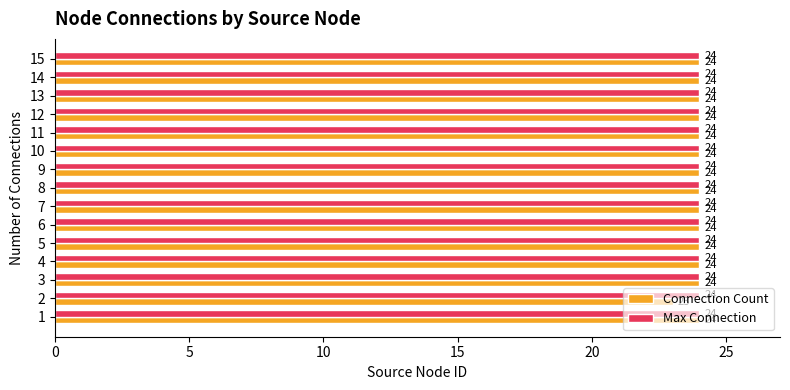

What is the total value across all series at 15?

48